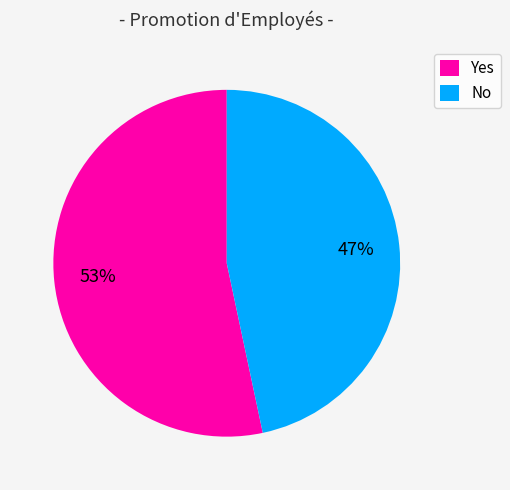

Rank the categories by value from highest to lowest.

Yes, No